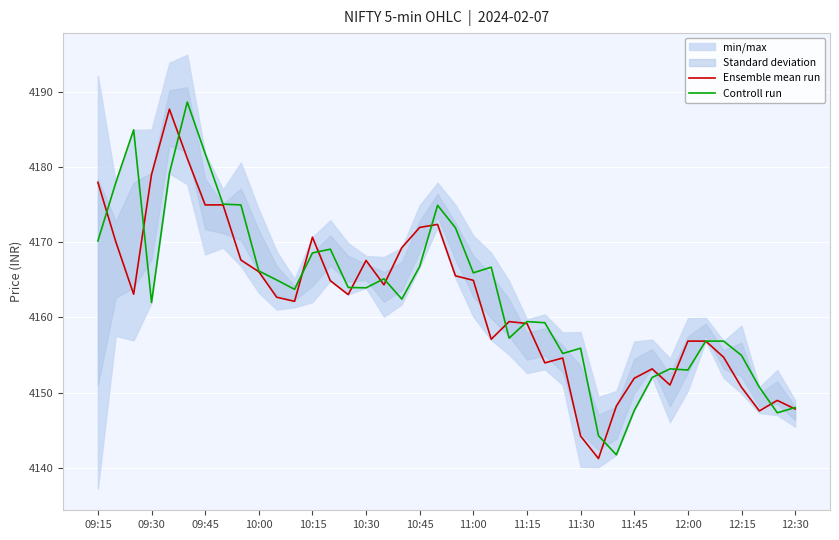

True or false: Ensemble mean run has a value of 2408.5 at 12:15.

False